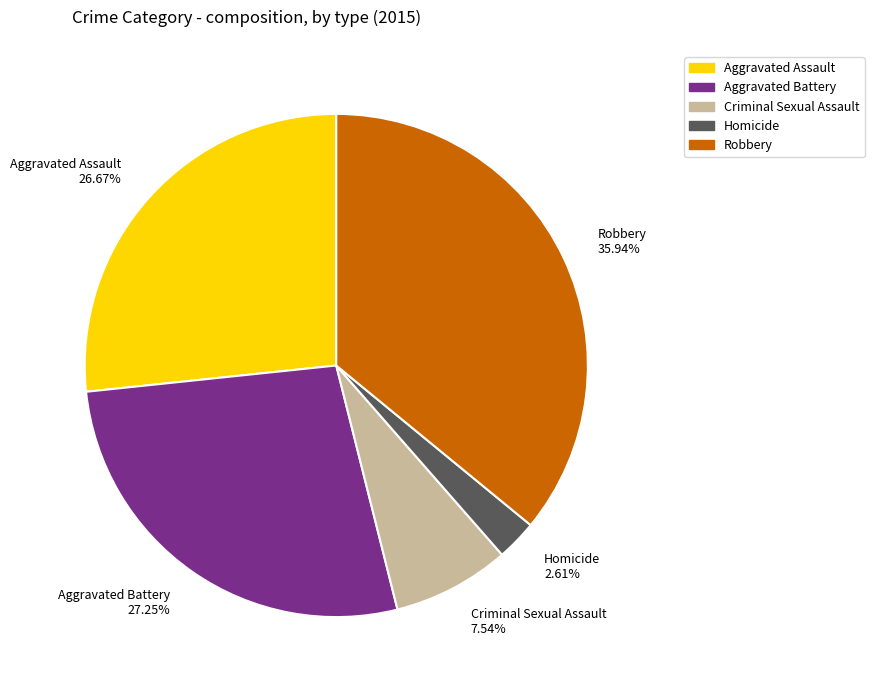

How many slices are in this pie chart?

5